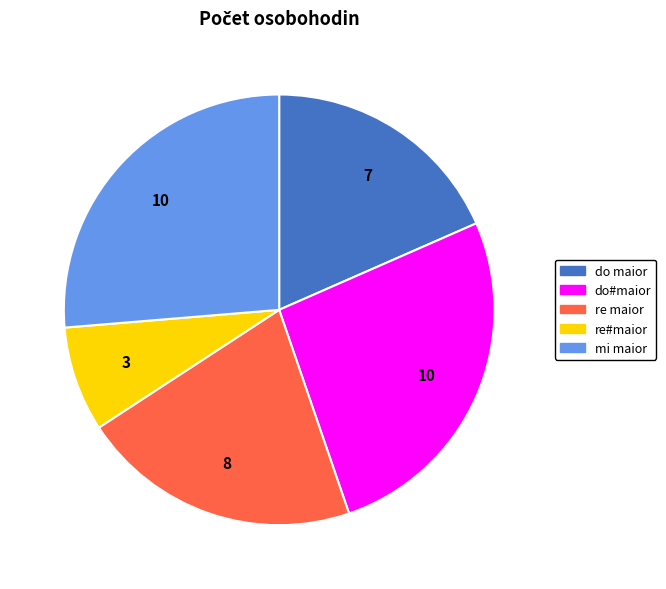

Does any single category account for the majority?

No